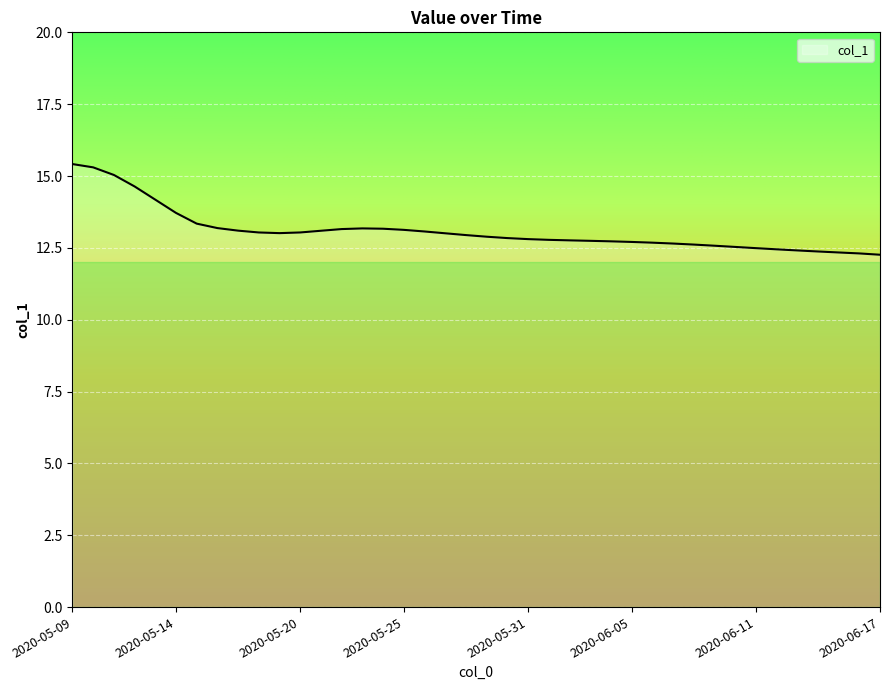

What is the difference between the maximum and minimum values?

3.2